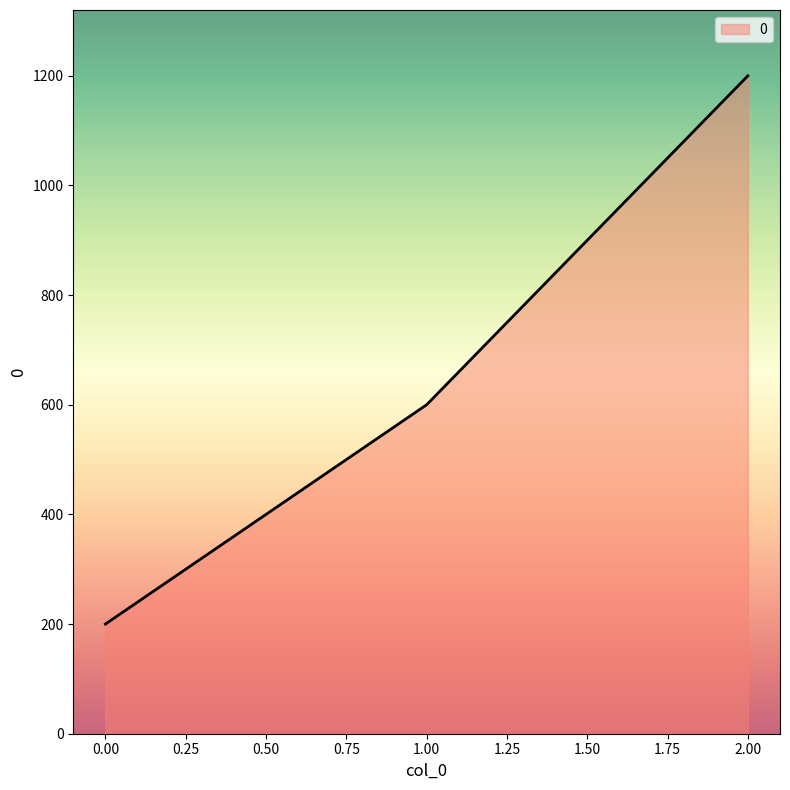

What is the minimum value shown in the chart?

200